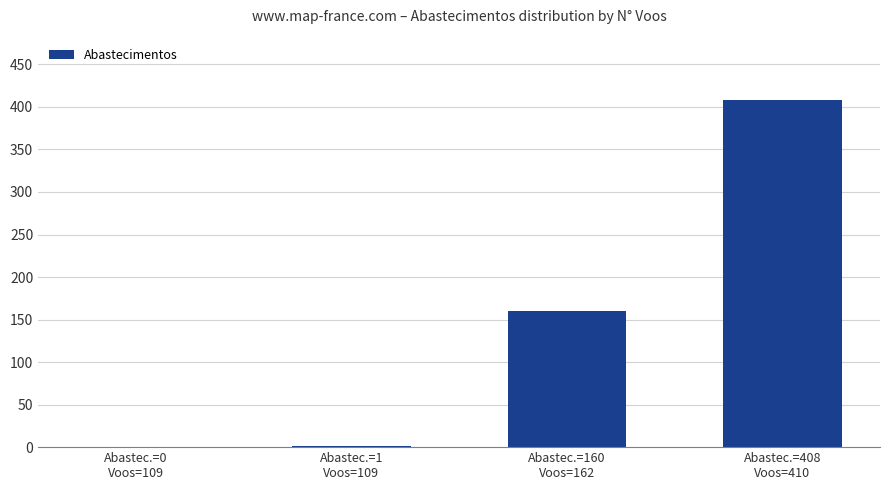

What is the sum of all values?

569